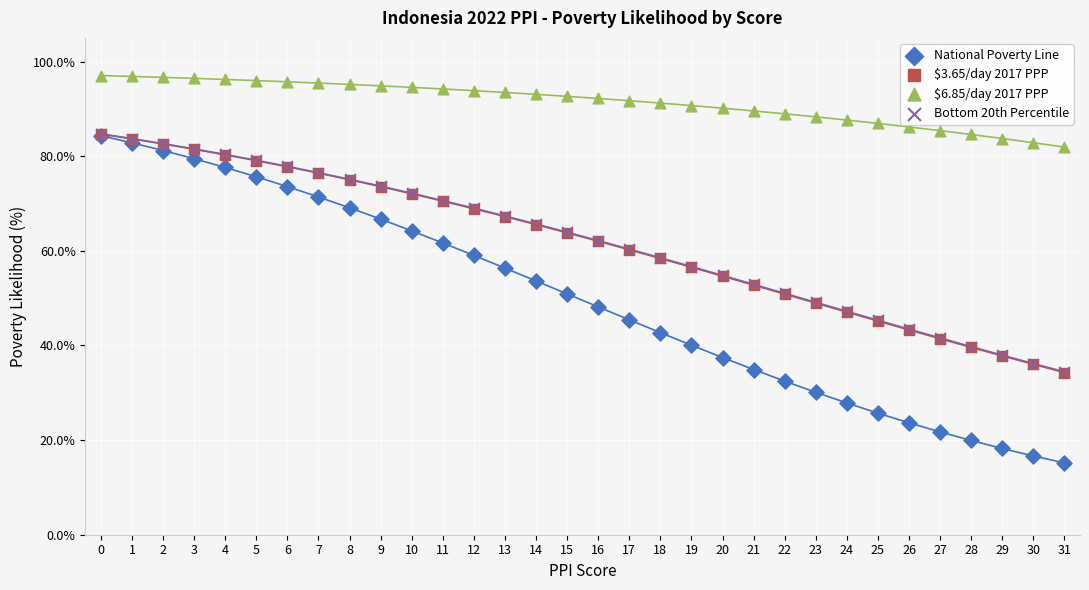

Which series has the widest spread of Y values?

National Poverty Line